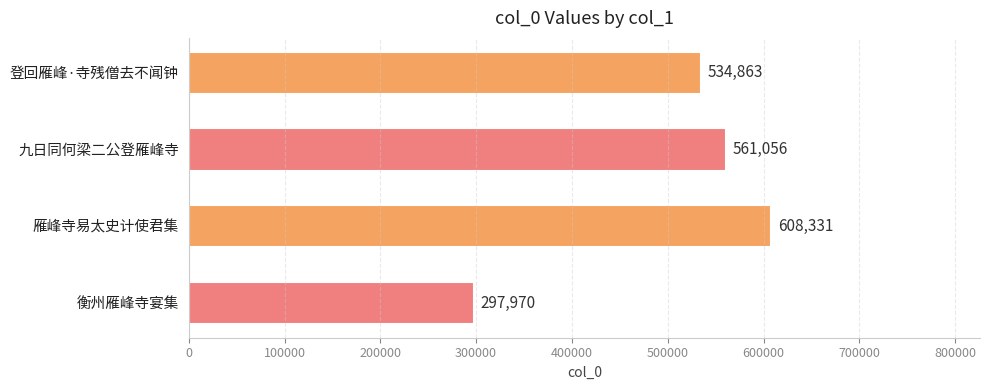

Rank the categories by value from lowest to highest.

衡州雁峰寺宴集, 登回雁峰·寺残僧去不闻钟, 九日同何梁二公登雁峰寺, 雁峰寺易太史计使君集